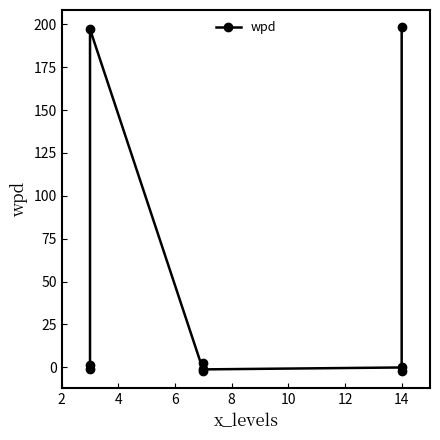

What is the sum of the values at 12 and 14?

-1.3